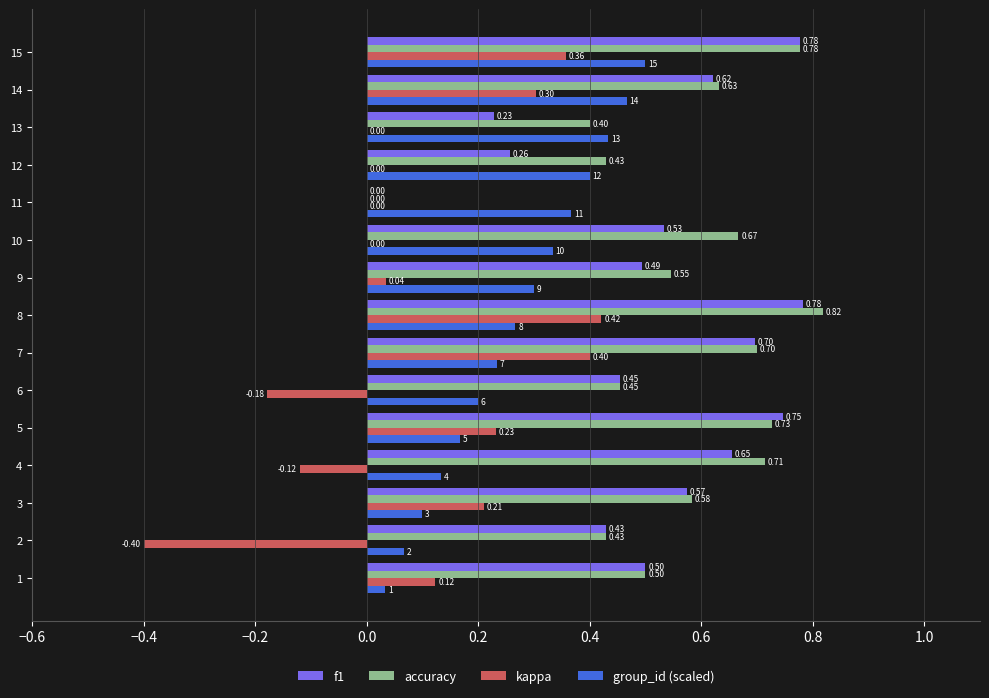

Between 7 and 12, which series saw the biggest shift?

f1